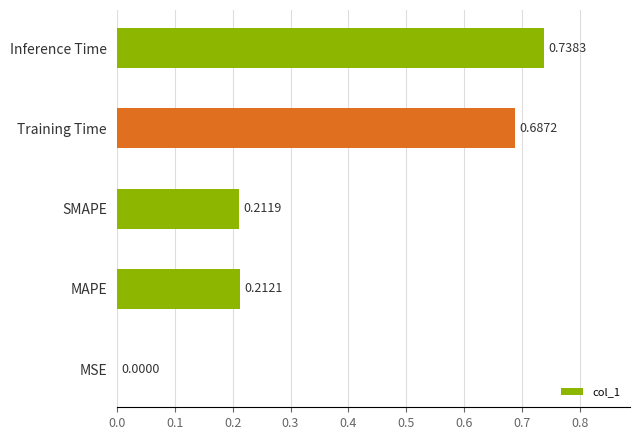

Between Training Time and Inference Time, which is larger?

Inference Time